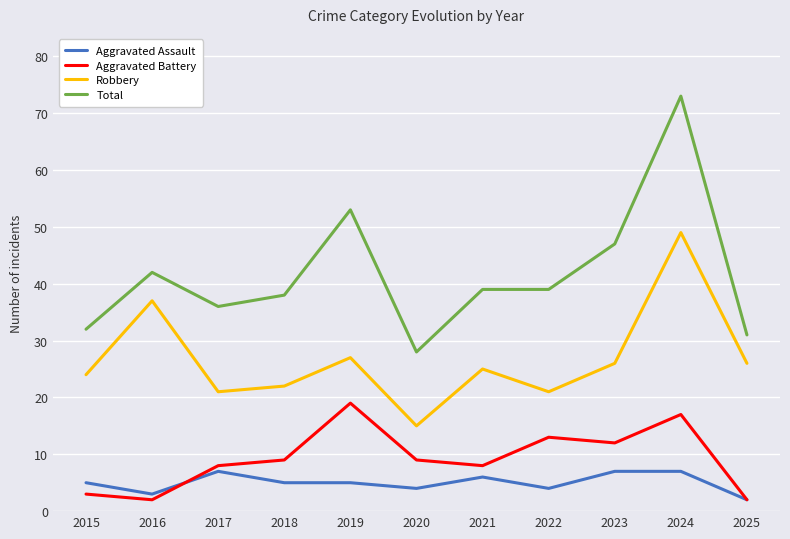

What is the difference between the maximum and minimum values in the Aggravated Assault series?

5